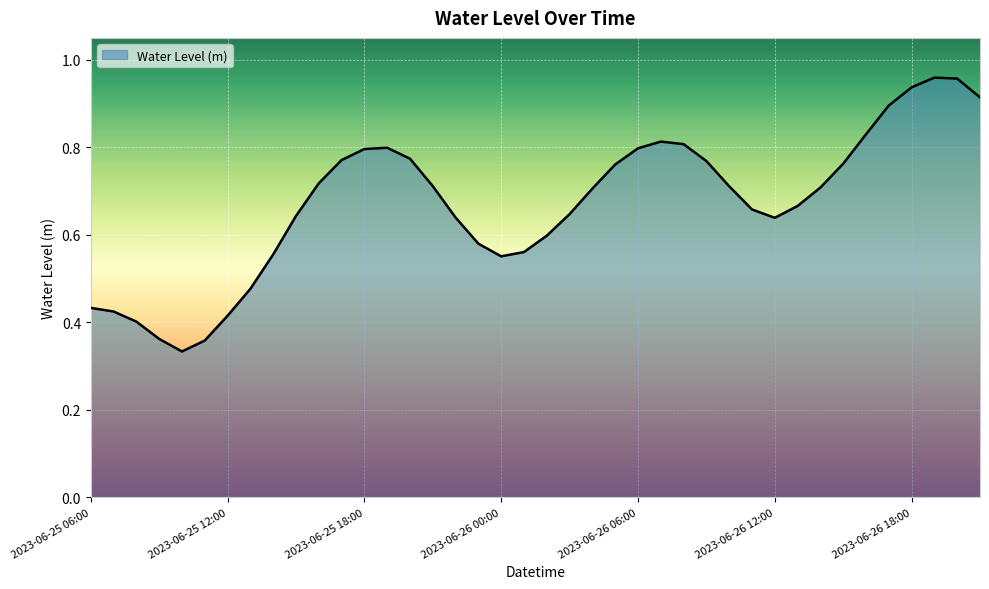

How many lines are shown in the chart?

1